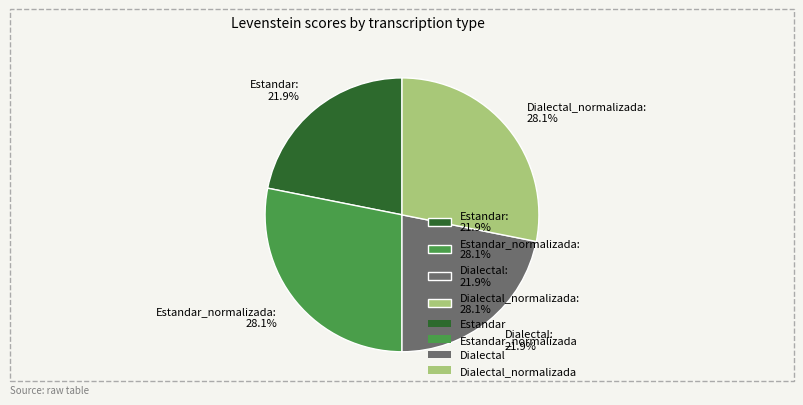

Which has a higher value, Estandar: 21.9% or Dialectal_normalizada: 28.1%?

Dialectal_normalizada: 28.1%